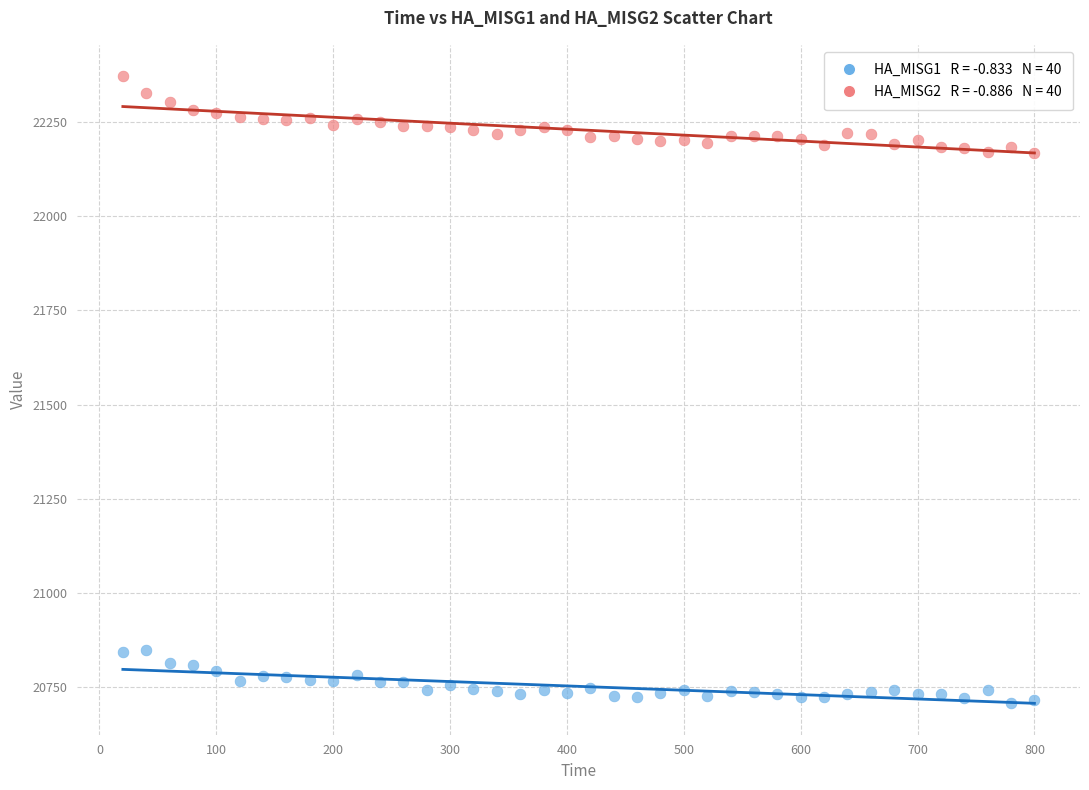

Across all data points, what is the range of X values (max minus min)?

780.0